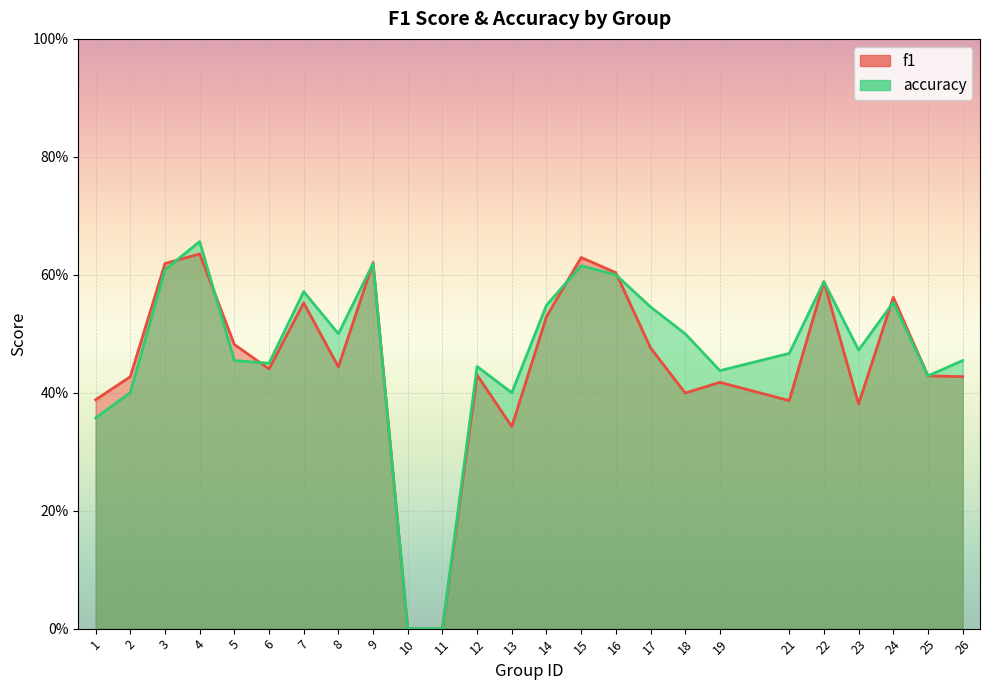

In f1, how many points are lower than both neighbors (excluding endpoints)?

6